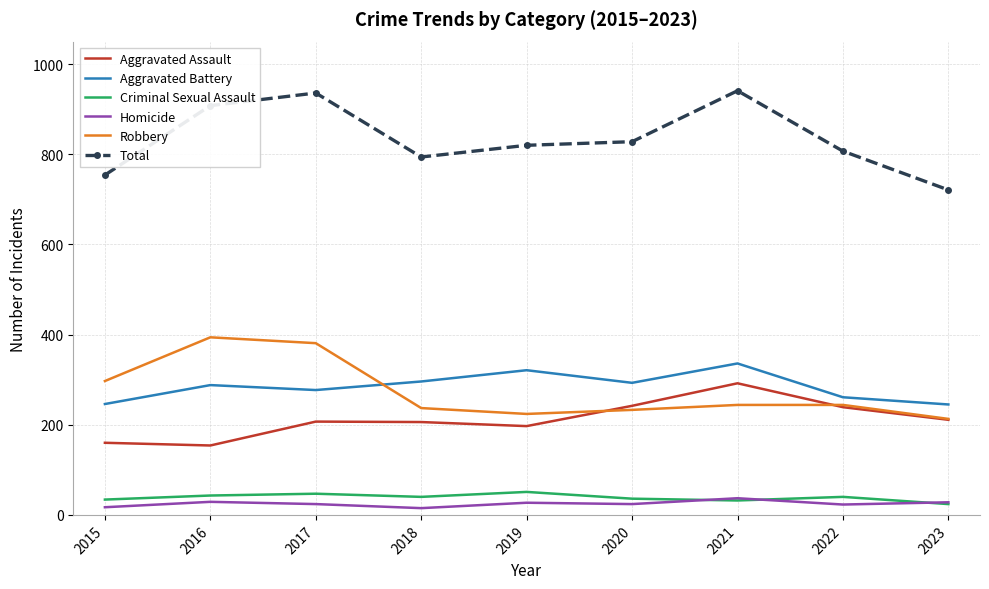

True or false: Total and Criminal Sexual Assault intersect in this chart.

False